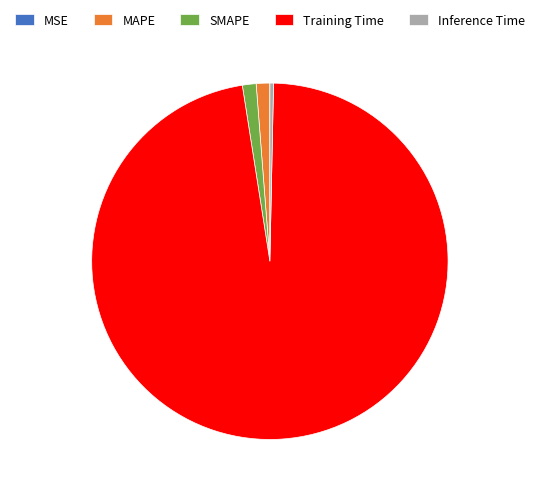

What is the largest slice in the pie chart?

Training Time